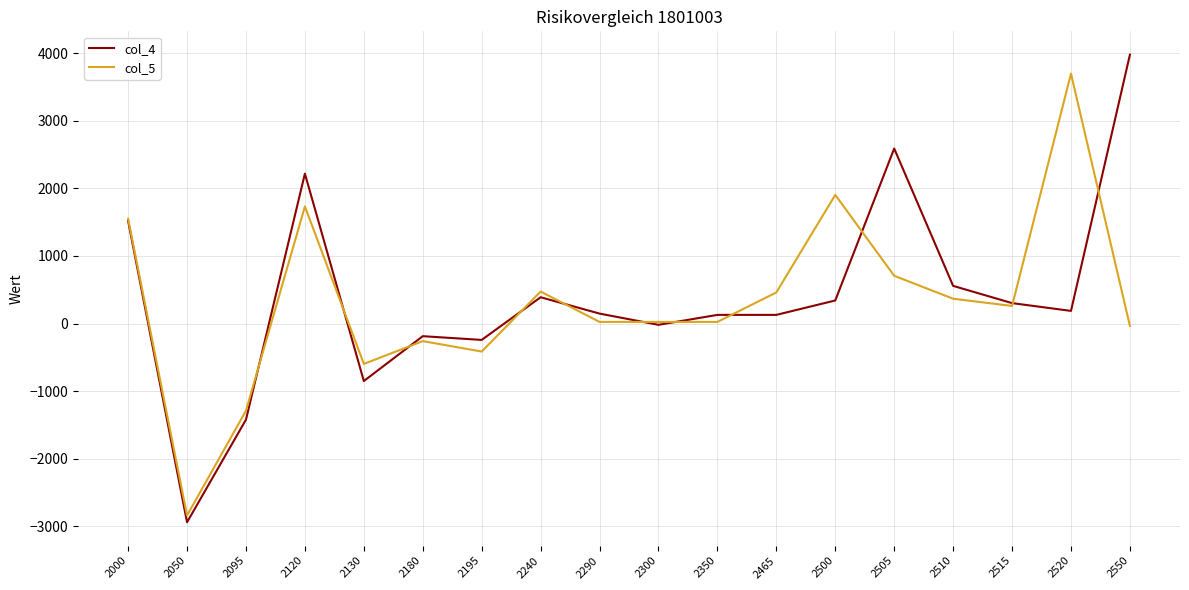

What are all the series names shown in the legend?

col_4, col_5